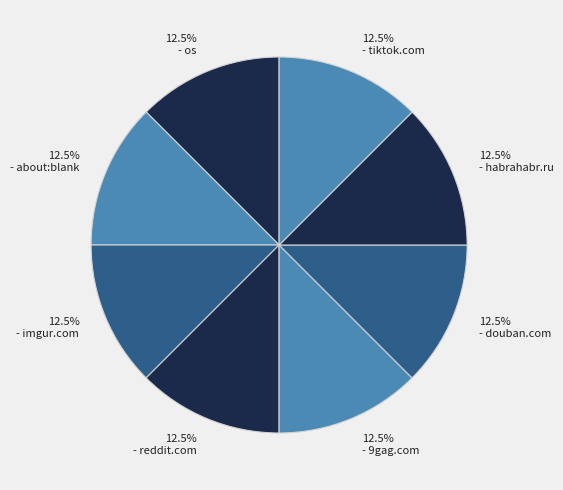

Is there any slice that represents more than half of the pie?

No